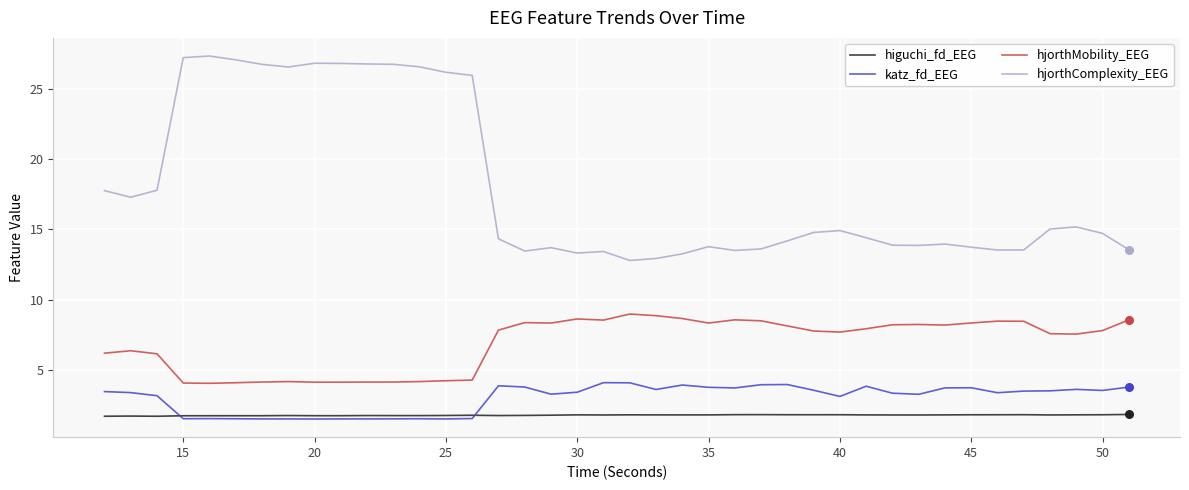

Which series has the widest spread of values?

hjorthComplexity_EEG